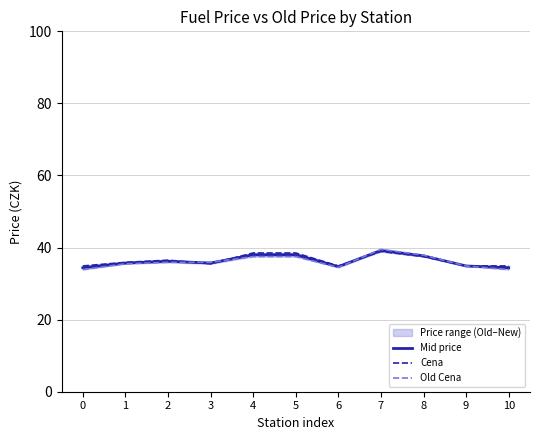

Reading right to left, extract all data points from this chart.

Mid price: 34.4	34.9	37.7	39.2	34.7	38.0	38.0	35.7	36.2	35.7	34.4
Cena: 34.9	34.9	37.5	38.9	34.9	38.5	38.5	35.5	36.5	35.9	34.9
Old Cena: 33.9	34.9	37.9	39.5	34.5	37.5	37.5	35.9	35.9	35.5	33.9